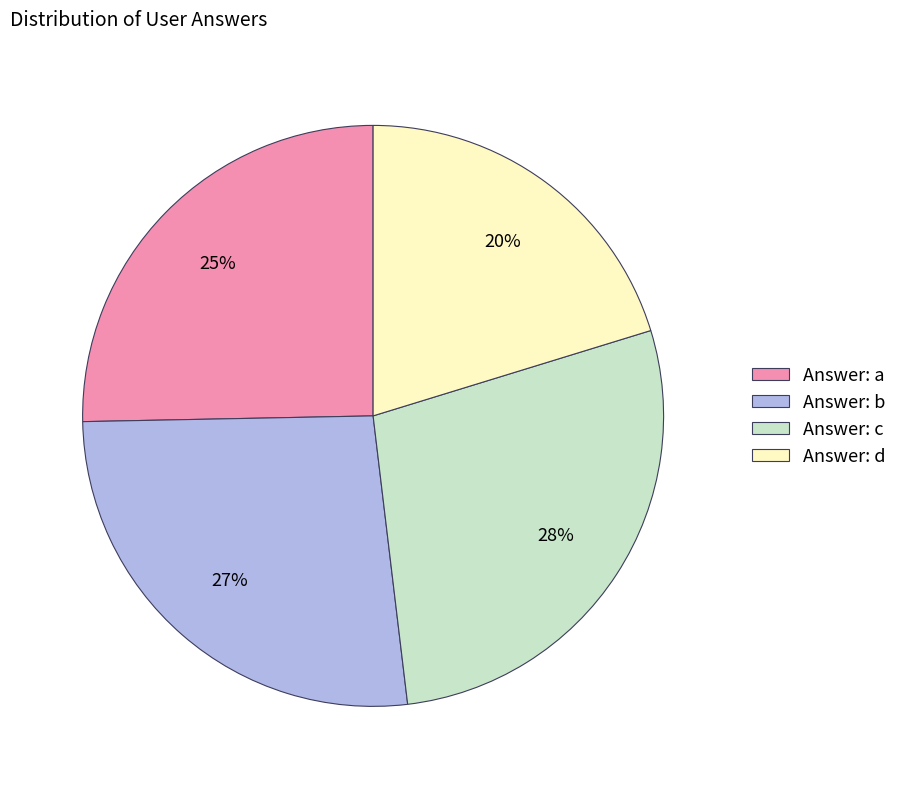

The Answer: d slice represents 29% of the pie. True or false?

False